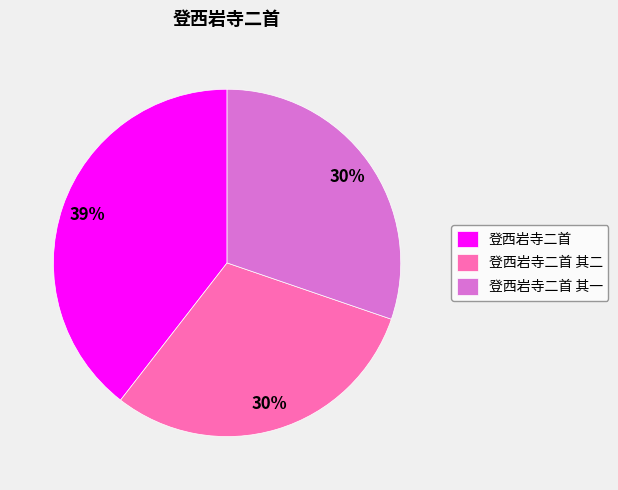

Which slice is the largest?

登西岩寺二首